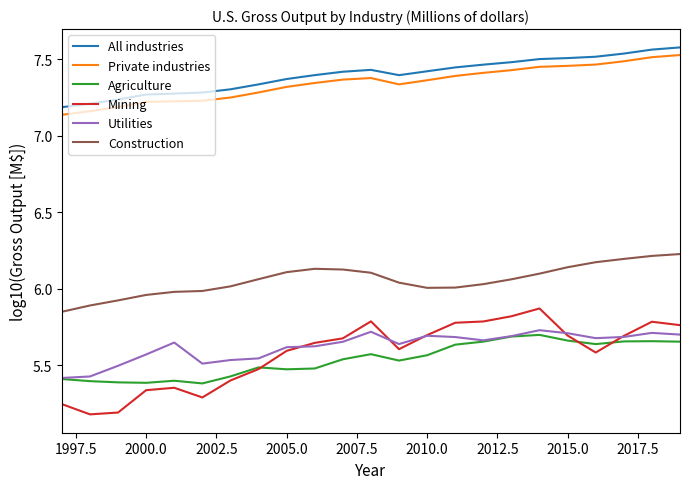

Which series has the widest spread of values?

Mining